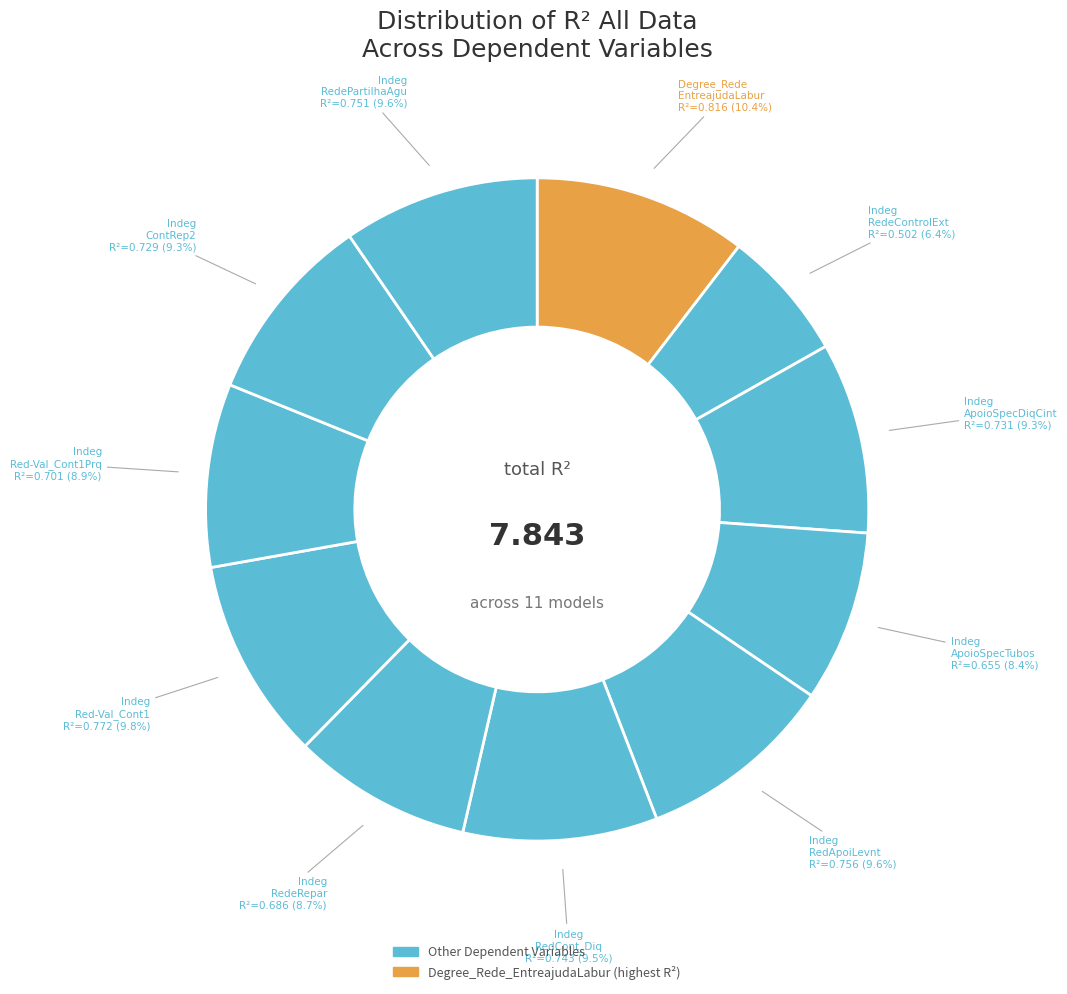

How many slices are in this pie chart?

11